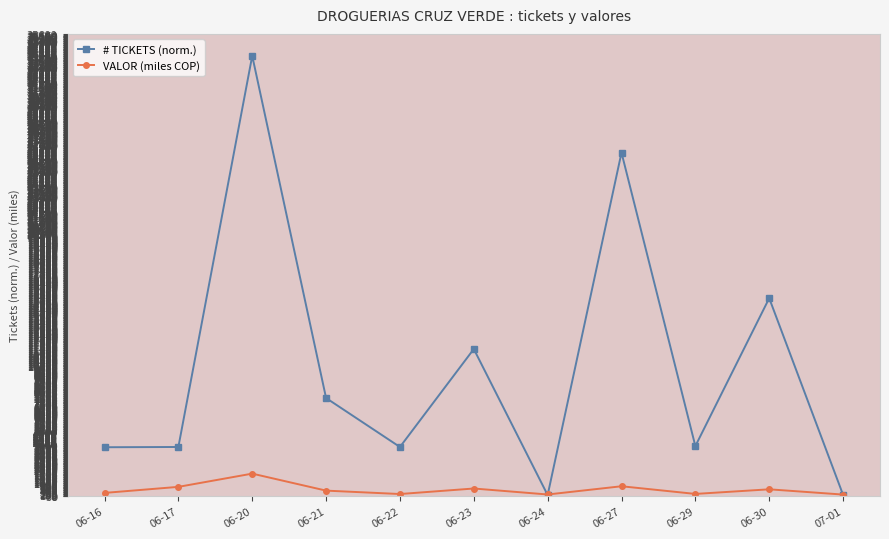

What is the label of the 9th point from the left?

06-29